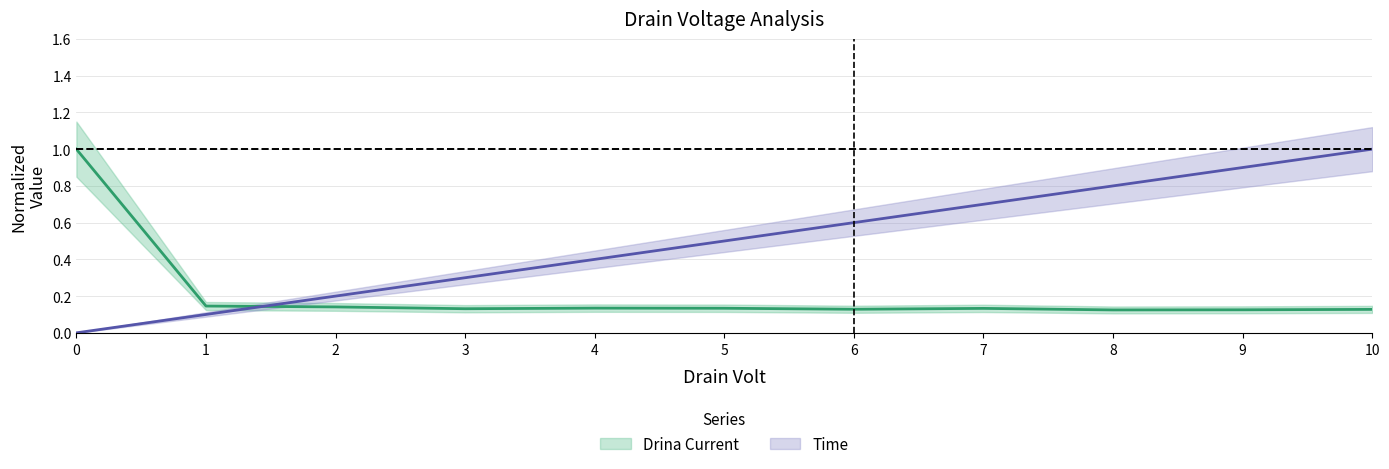

What is the value of the Time point at the 2nd from the left?

0.1